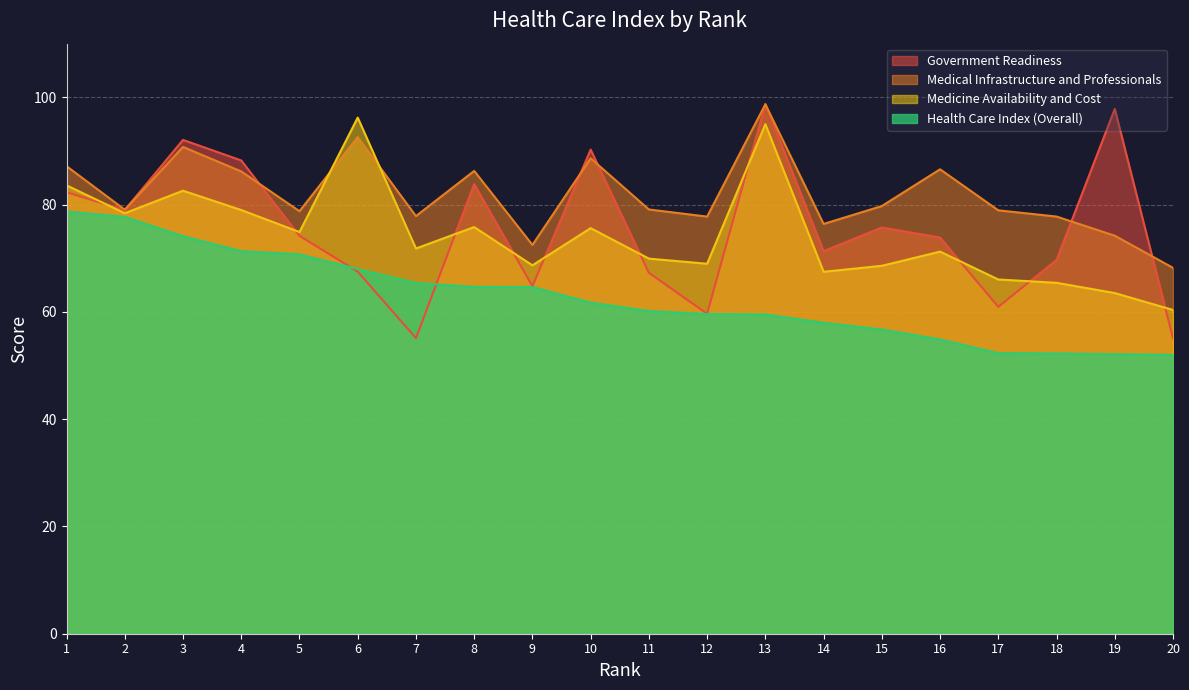

Between 3 and 14, which is larger?

3